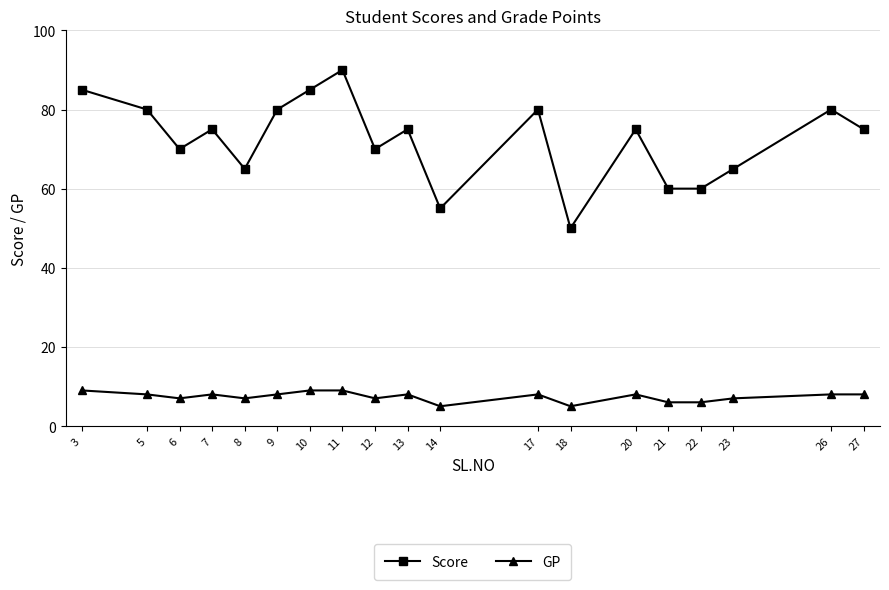

Reading right to left, transcribe all the data shown in this chart.

Score: 75	80	65	60	60	75	50	80	55	75	70	90	85	80	65	75	70	80	85
GP: 8	8	7	6	6	8	5	8	5	8	7	9	9	8	7	8	7	8	9